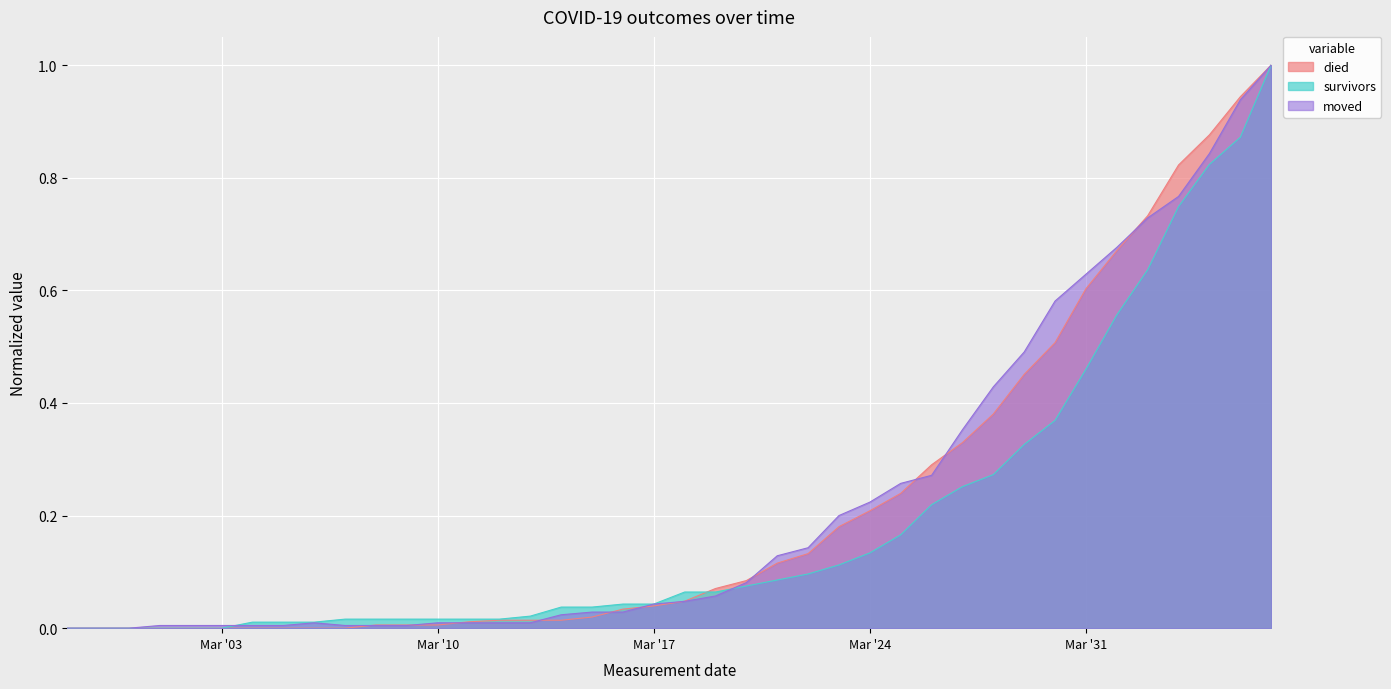

What are all the series names shown in the legend?

died, survivors, moved